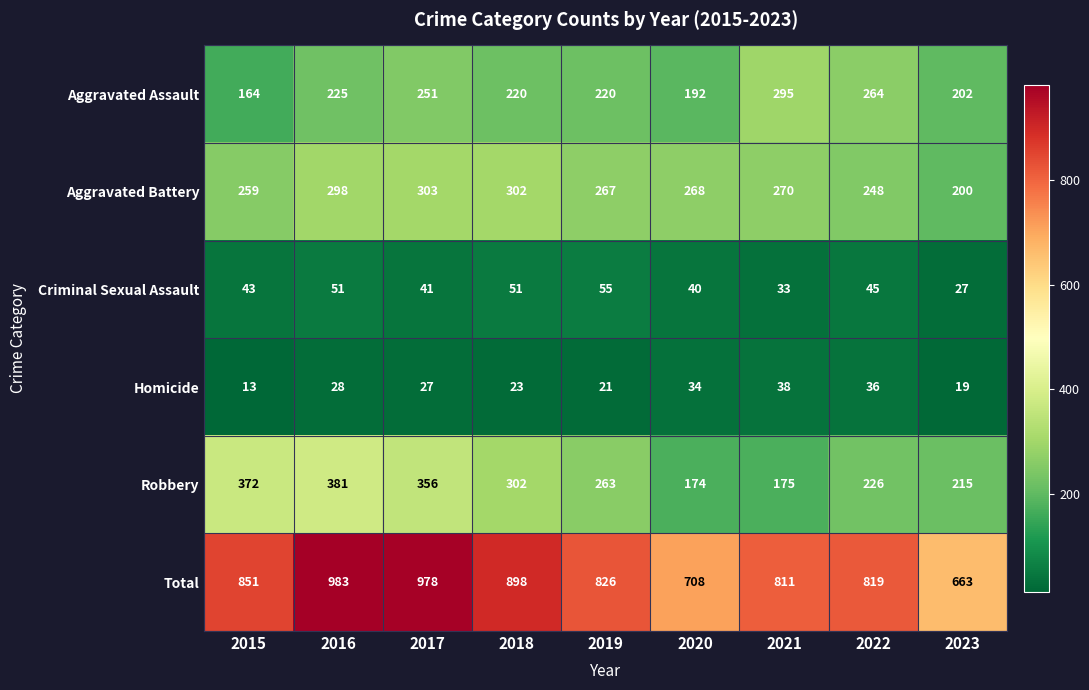

Rank the series at 2021 from highest to lowest value.

Total, Aggravated Assault, Aggravated Battery, Robbery, Homicide, Criminal Sexual Assault